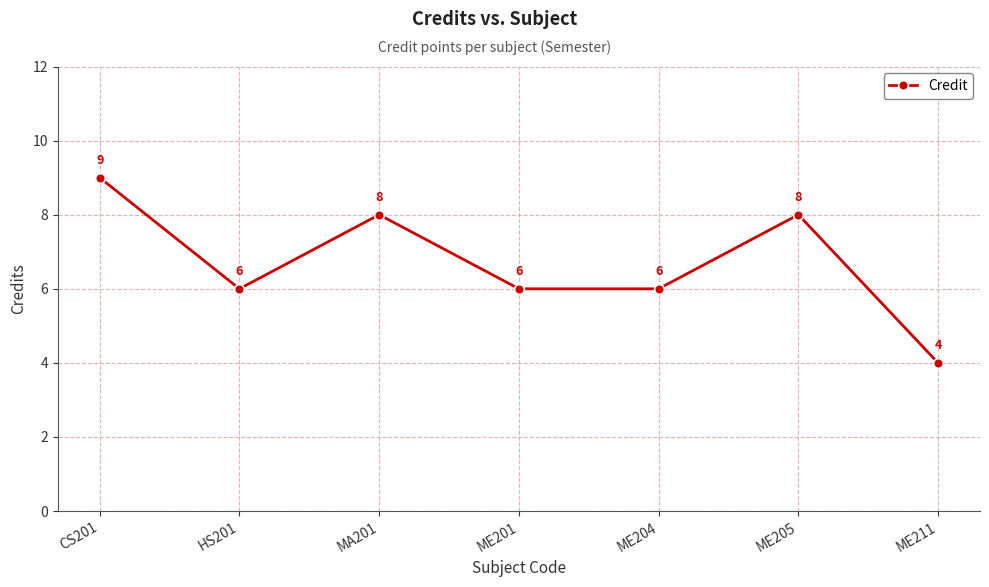

How many interior local peaks (higher than both neighbors) does the data have?

2